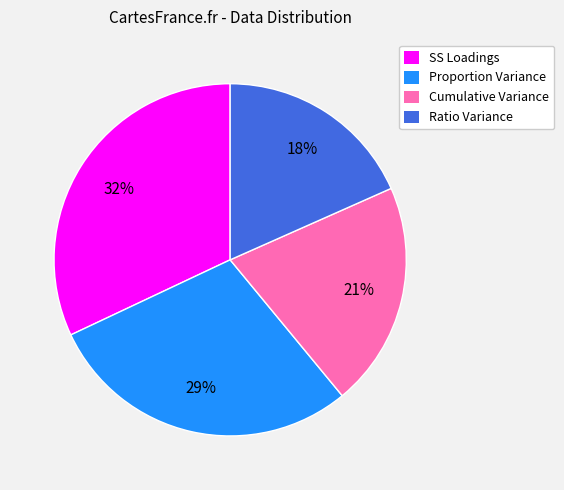

Does SS Loadings account for over 50% of the chart?

No